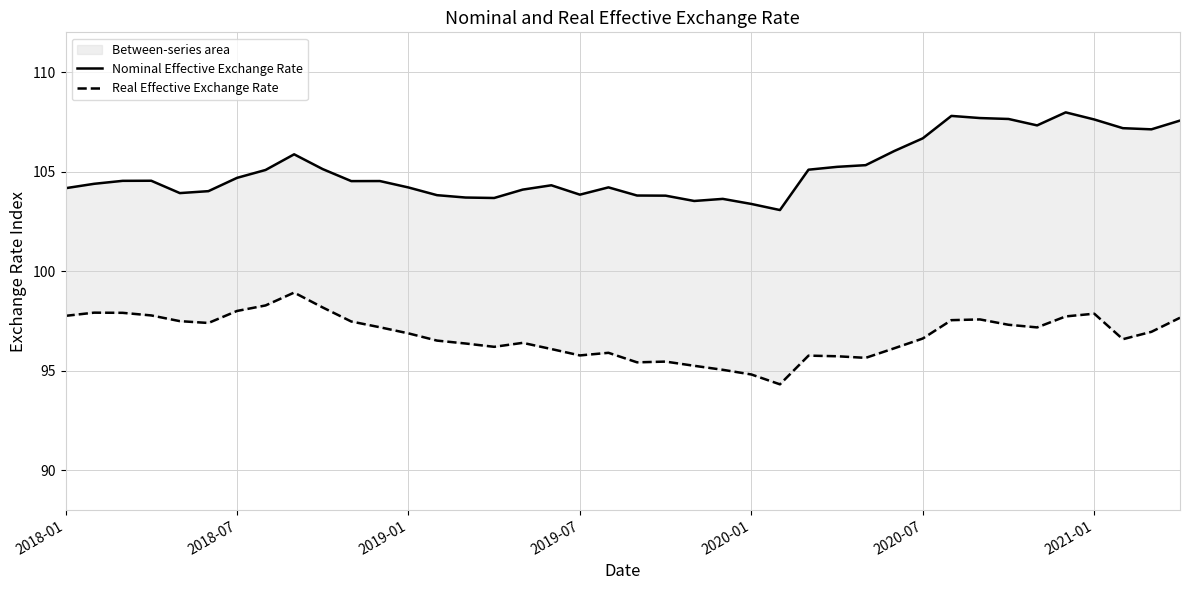

Between 9 and 25, which is larger?

9